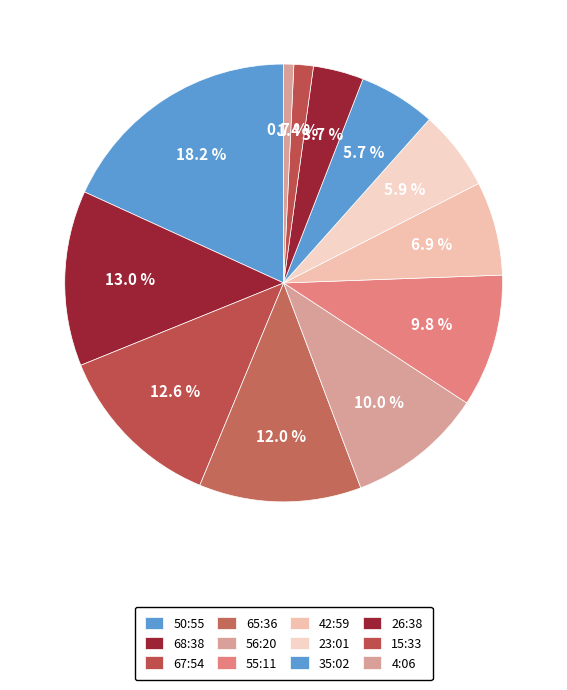

To the nearest percent, what percentage of the pie is 65:36?

12%